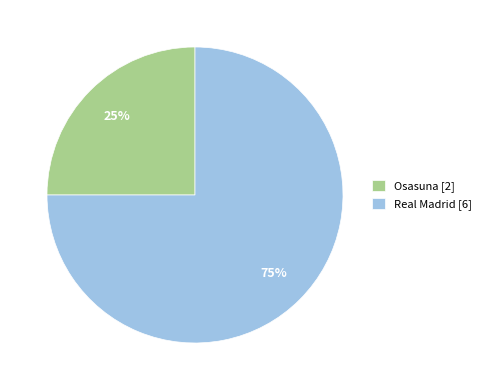

To the nearest percent, what is the combined percentage of Osasuna and Real Madrid?

100%